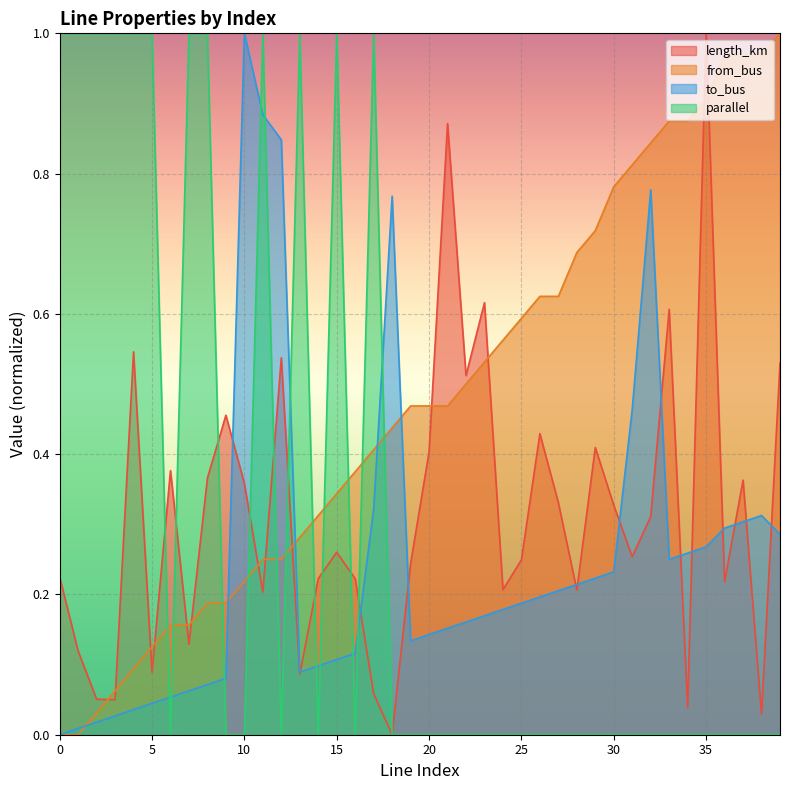

At which label does length_km reach its peak?

35